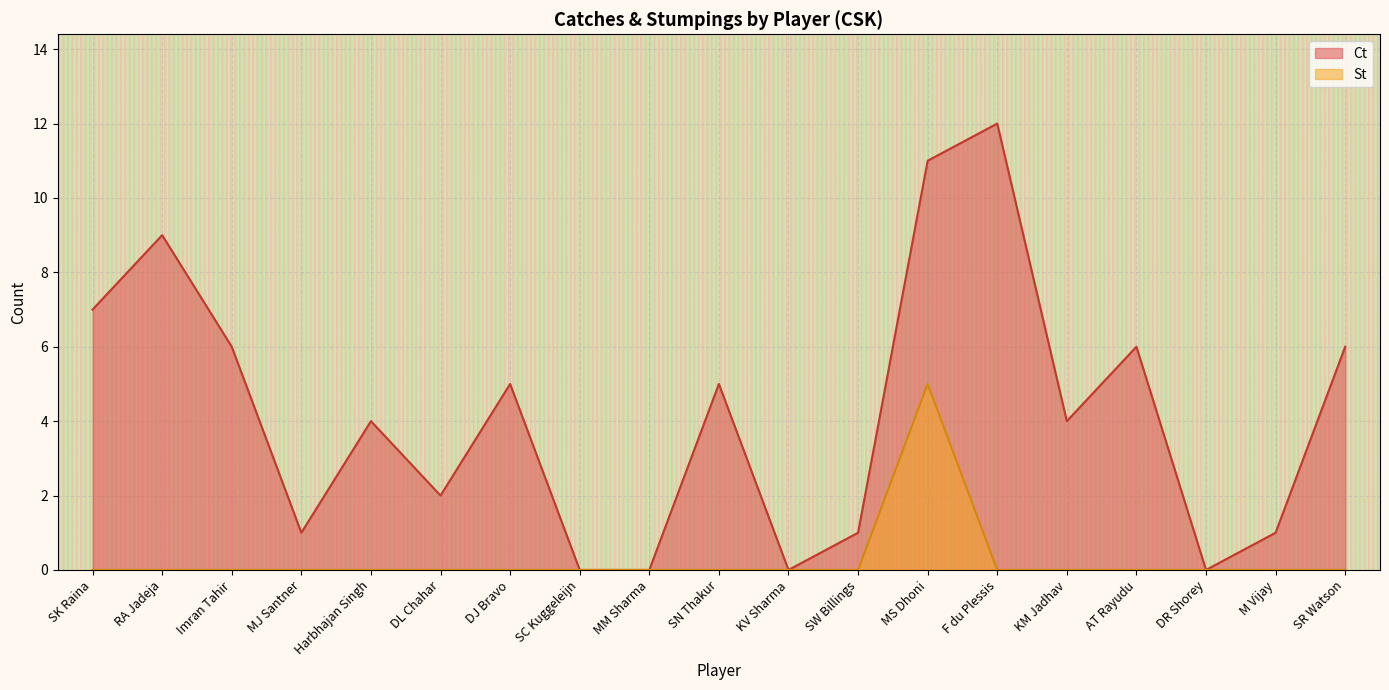

Where is the first local maximum for Ct?

RA Jadeja